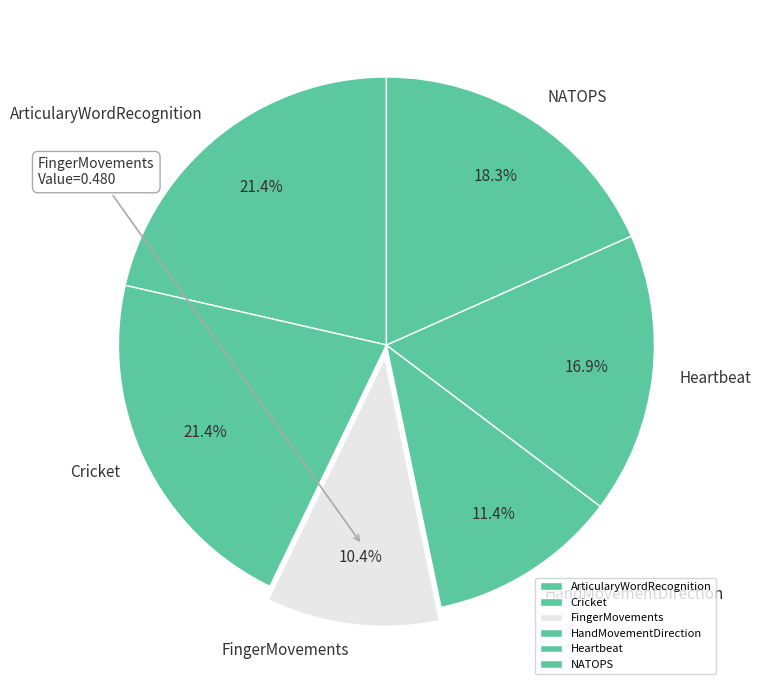

Which category has the smallest portion of the pie?

FingerMovements